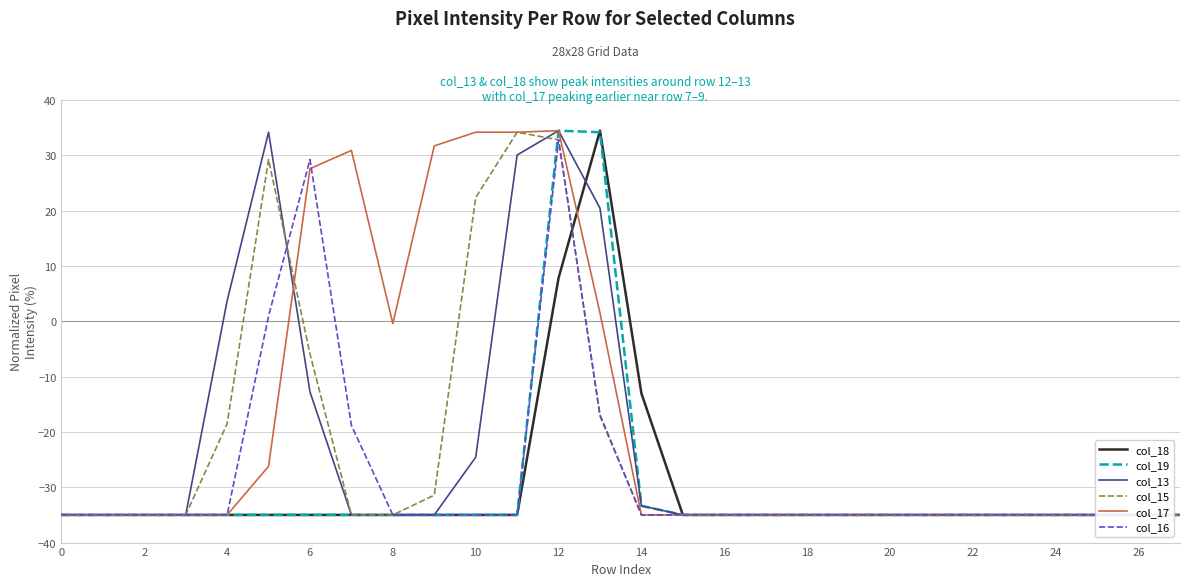

True or false: col_13 and col_19 cross at least once.

False